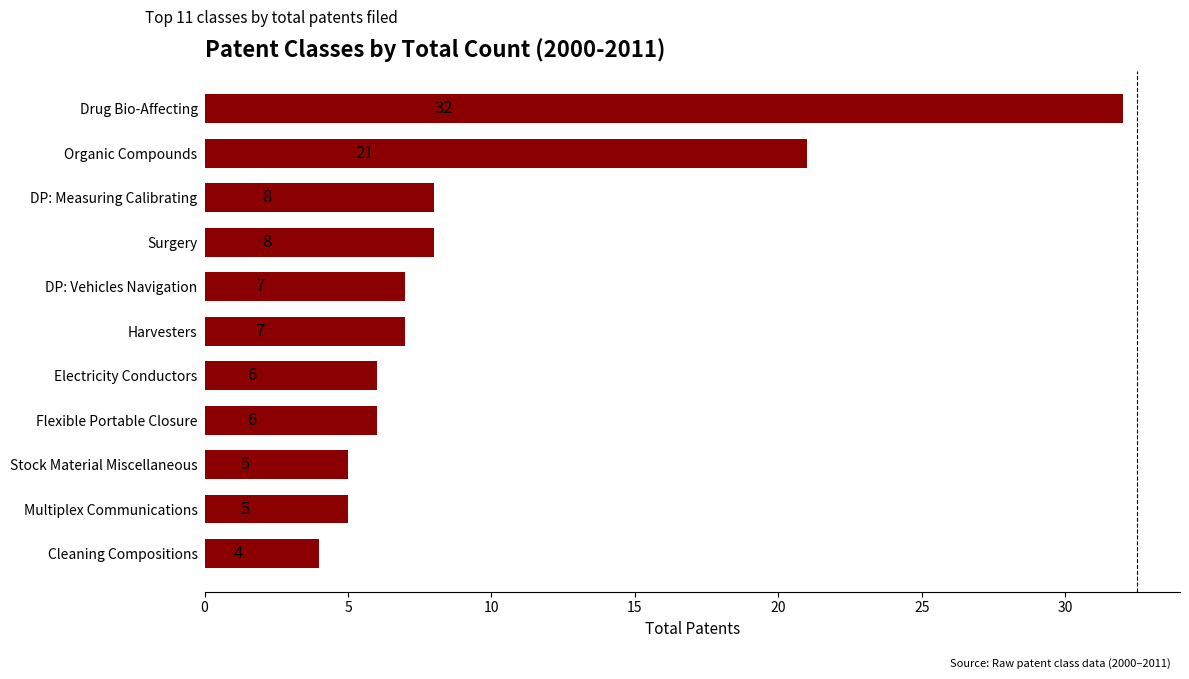

Does the chart contain any negative values?

No